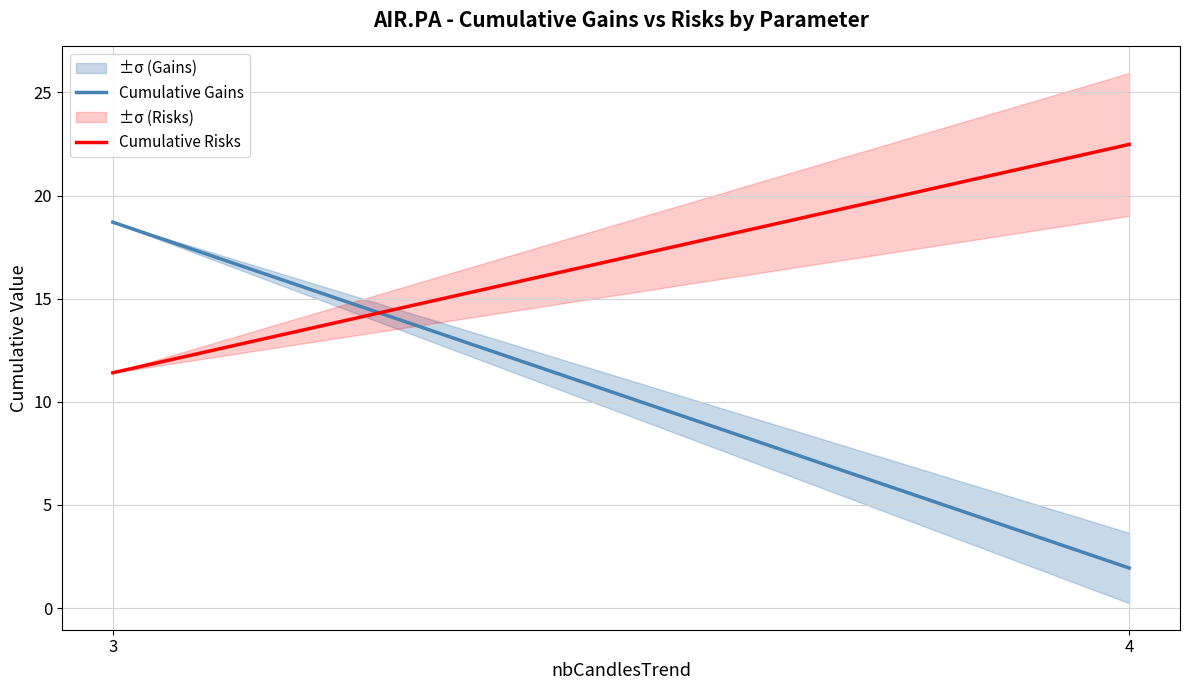

Reading right to left, extract all data points from this chart.

Cumulative Gains: 1.9	18.7
Cumulative Risks: 22.5	11.4